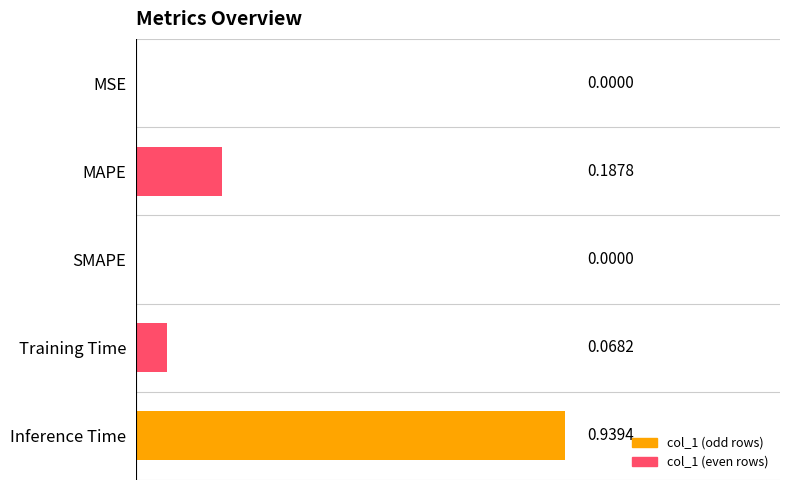

Between MSE and Inference Time, which is larger?

Inference Time